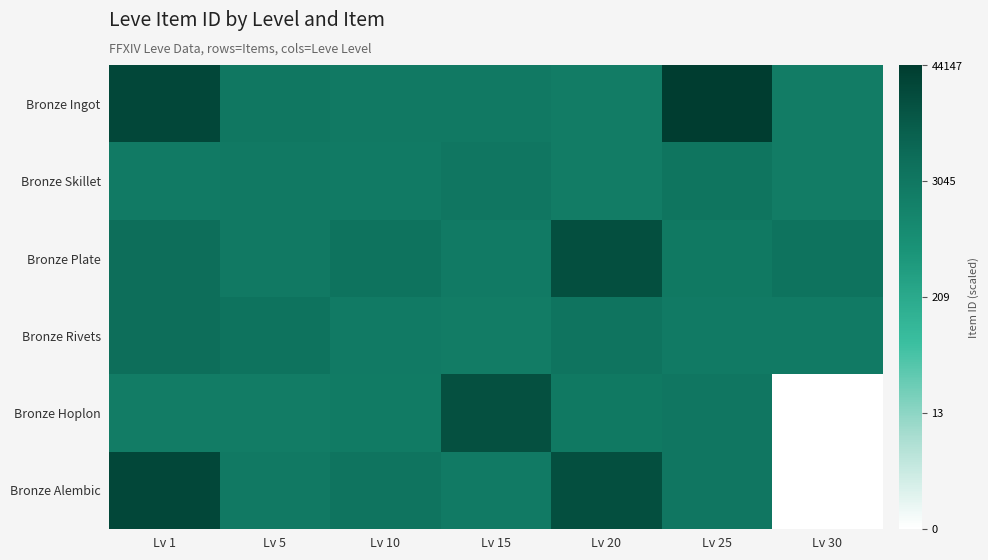

Reading right to left, transcribe all the data shown in this chart.

Bronze Ingot: Lv 30=7.7	Lv 25=10.7	Lv 20=7.7	Lv 15=7.9	Lv 10=7.9	Lv 5=8.0	Lv 1=10.2
Bronze Skillet: Lv 30=7.7	Lv 25=8.1	Lv 20=7.7	Lv 15=8.0	Lv 10=7.8	Lv 5=7.9	Lv 1=7.8
Bronze Plate: Lv 30=8.3	Lv 25=7.9	Lv 20=9.9	Lv 15=7.8	Lv 10=8.2	Lv 5=7.9	Lv 1=8.5
Bronze Rivets: Lv 30=7.8	Lv 25=7.8	Lv 20=8.2	Lv 15=7.7	Lv 10=7.8	Lv 5=8.2	Lv 1=8.5
Bronze Hoplon: Lv 30=0.0	Lv 25=8.0	Lv 20=7.9	Lv 15=9.8	Lv 10=7.8	Lv 5=7.7	Lv 1=7.7
Bronze Alembic: Lv 30=0.0	Lv 25=8.0	Lv 20=9.9	Lv 15=7.8	Lv 10=8.2	Lv 5=7.9	Lv 1=10.2